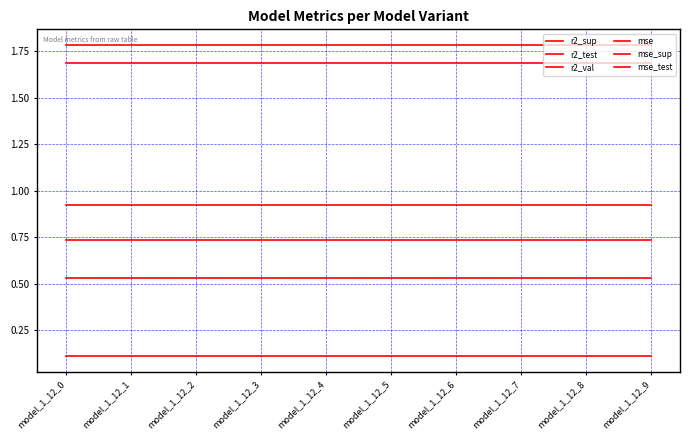

What is the total value across all series at model_1_12_0?

5.8